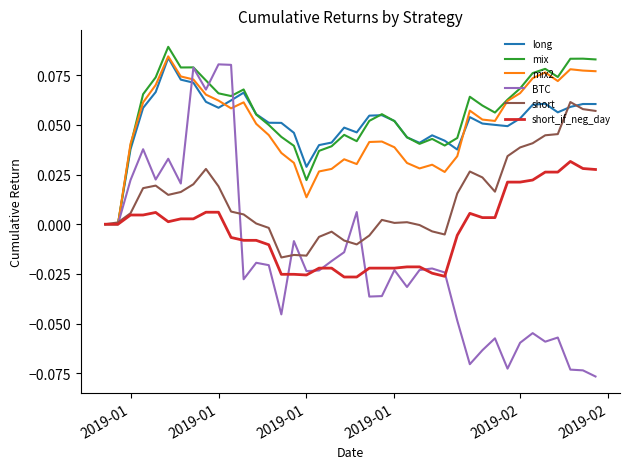

Which series has the largest range (max minus min)?

BTC